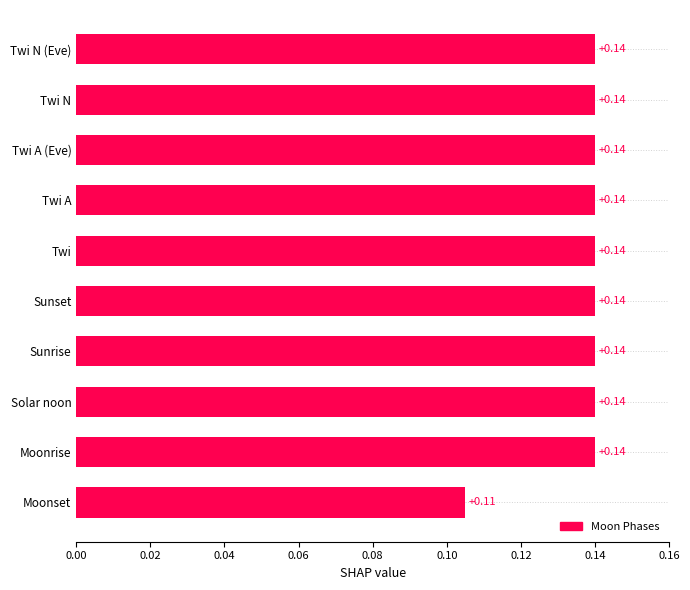

Which has a higher value, Twi A (Eve) or Moonset?

Twi A (Eve)